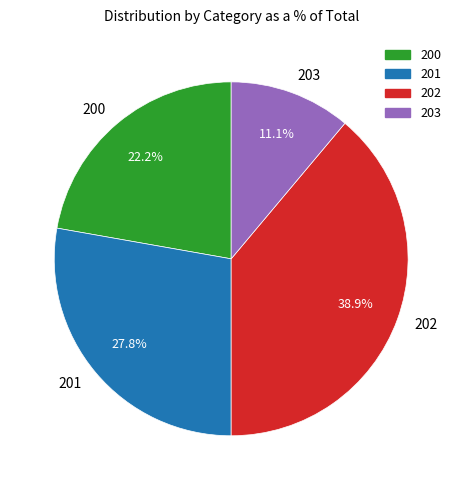

To the nearest percent, what portion does 201 represent?

28%